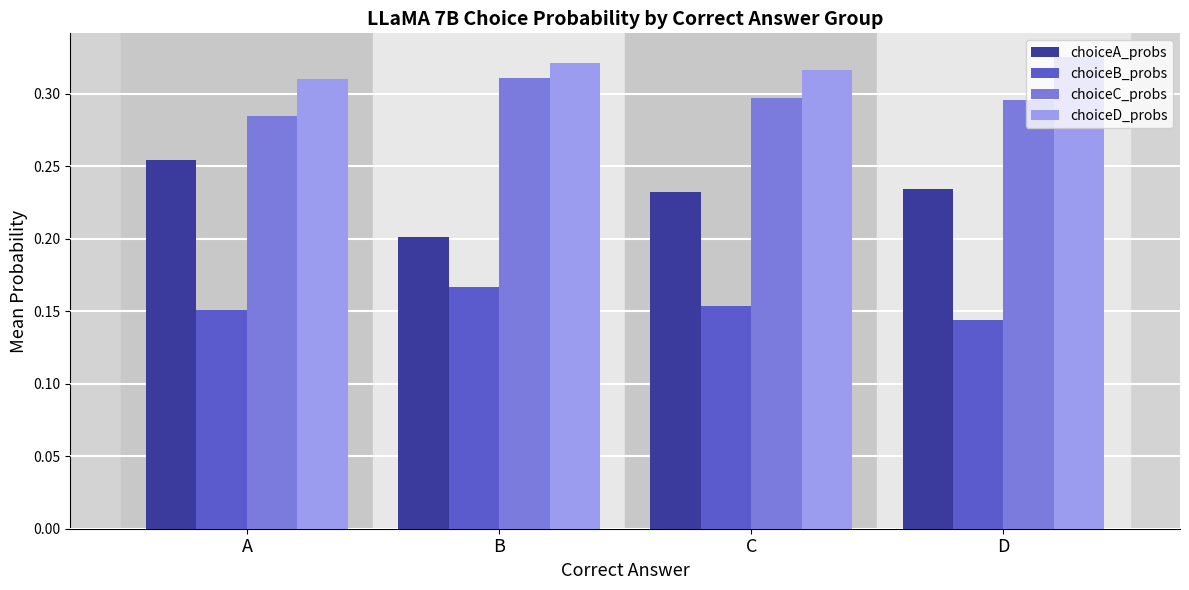

Are the bars grouped side by side (vs. stacked)?

Yes